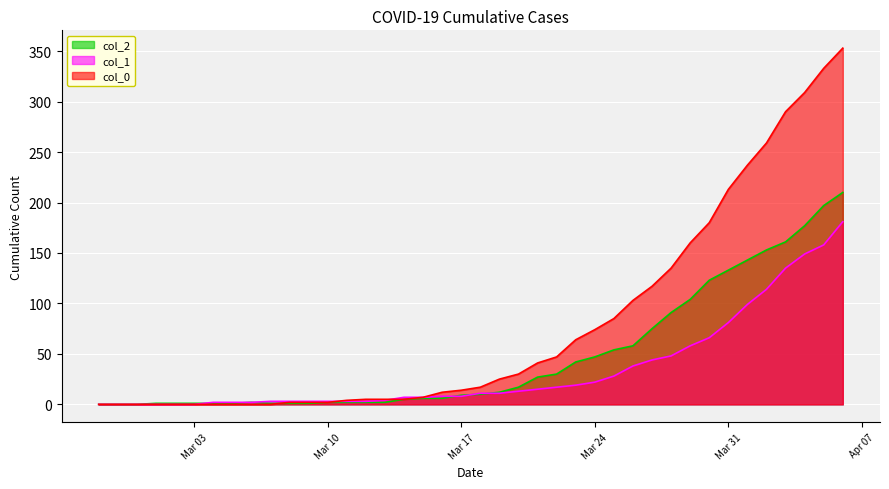

Which series has the largest total across all categories?

col_0